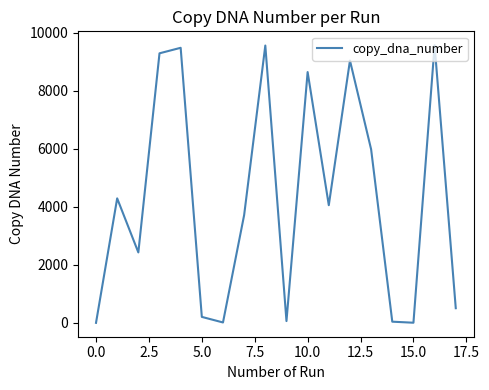

What is the maximum value shown in the chart?

9564